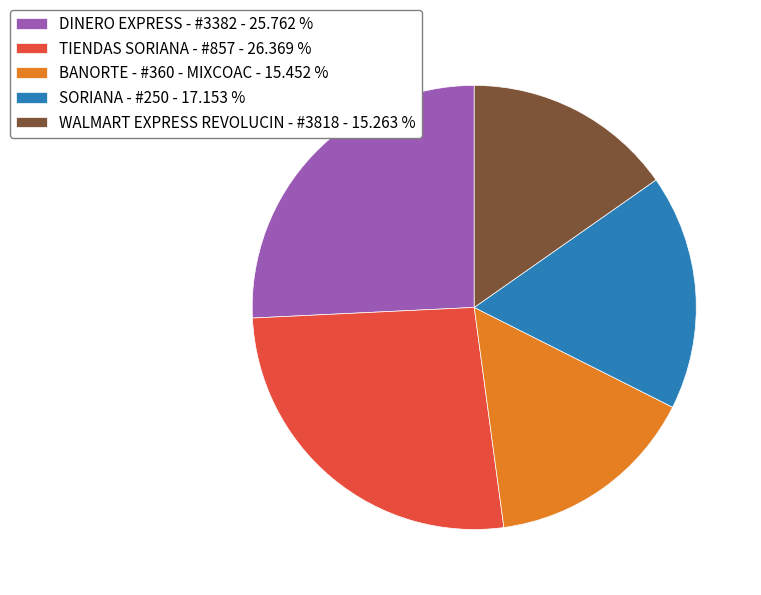

What is the ratio of the value at WALMART EXPRESS REVOLUCIN - #3818 - 15.263 % to the value at BANORTE - #360 - MIXCOAC - 15.452 %?

1.0